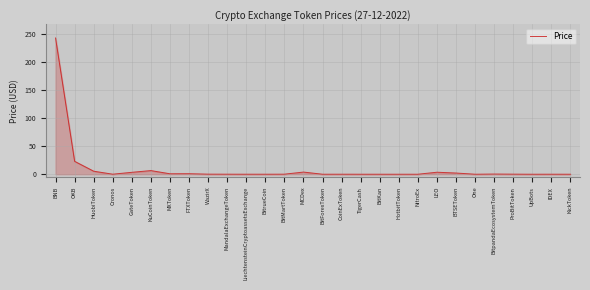

What is the difference between the maximum and second lowest values?

243.4